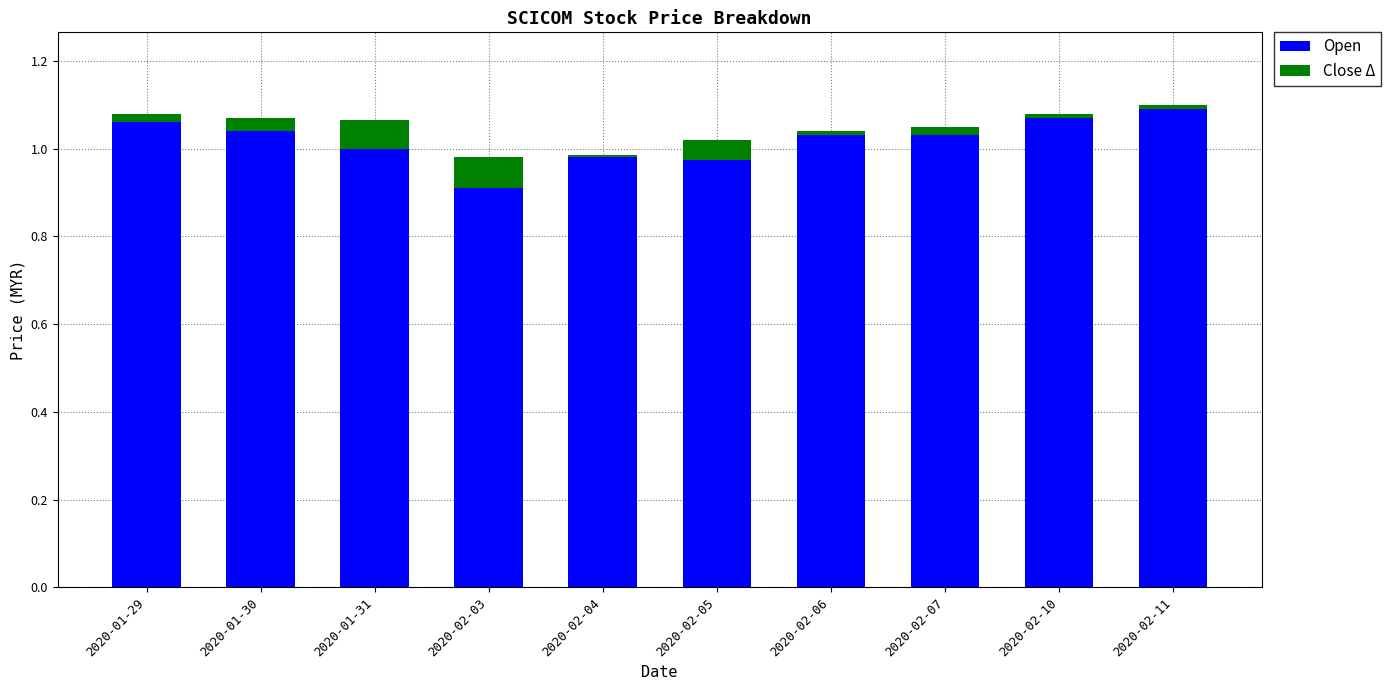

At which label does Open reach its minimum?

2020-02-03